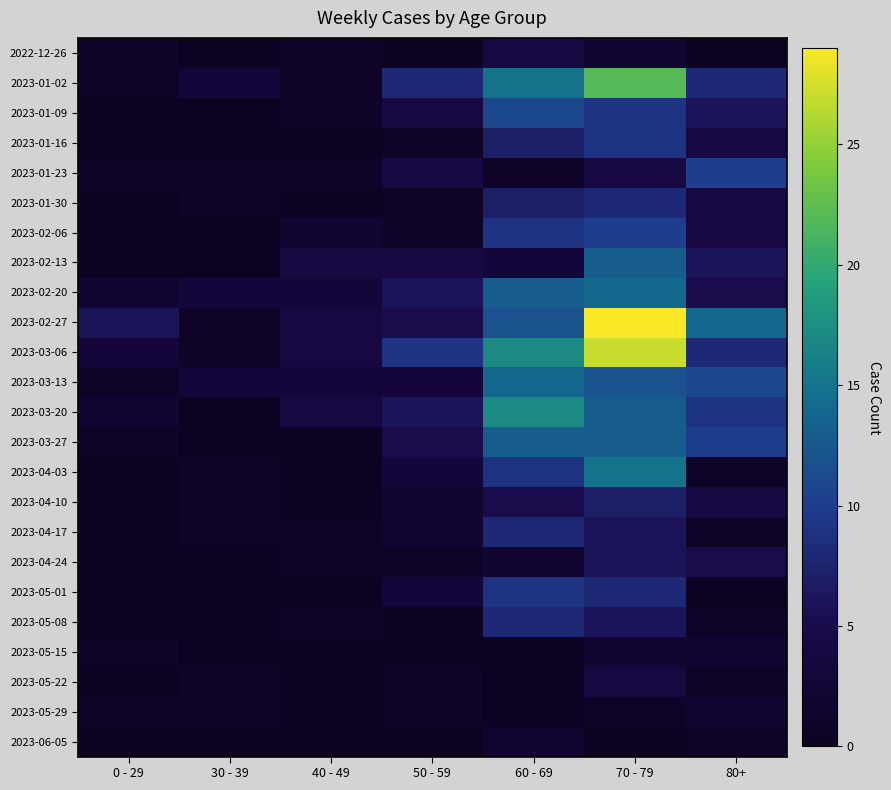

What is the total value across all series at 0 - 29?

20